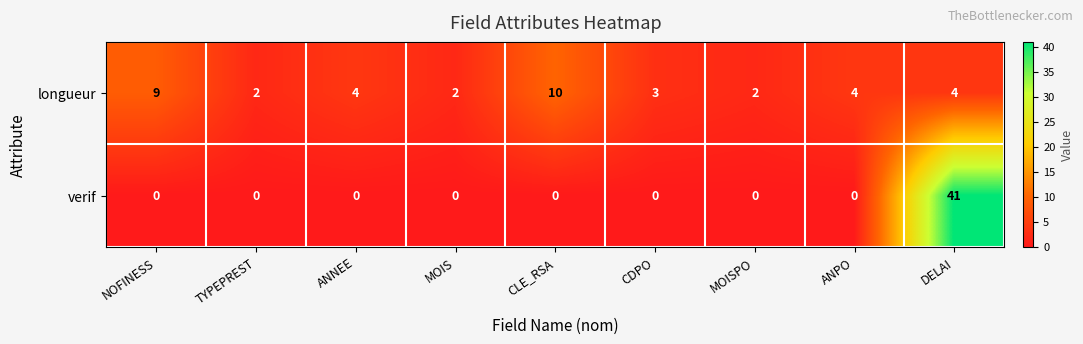

Which series changed the most between CDPO and MOISPO?

longueur